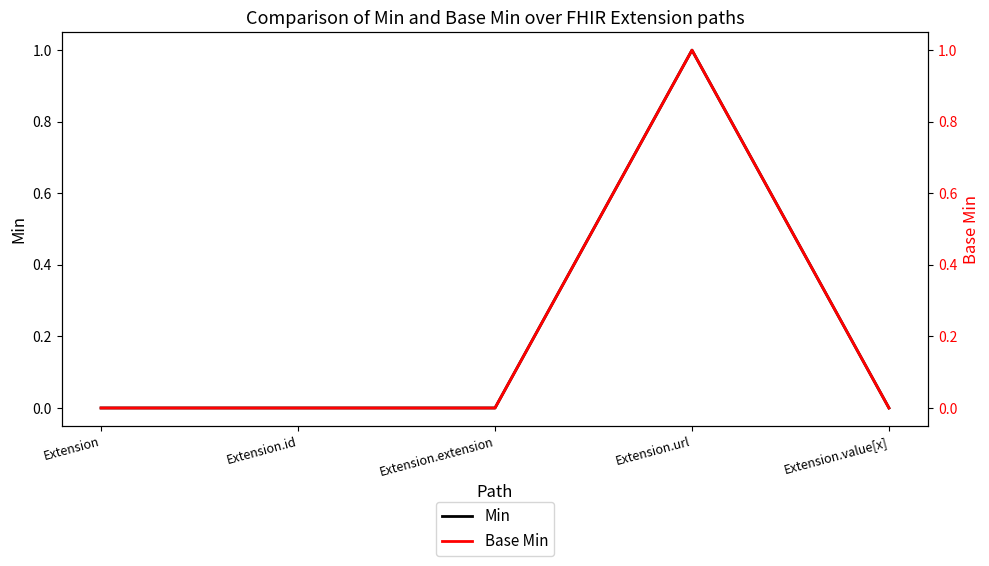

Rank the categories by Min value from lowest to highest.

Extension, Extension.id, Extension.extension, Extension.value[x], Extension.url